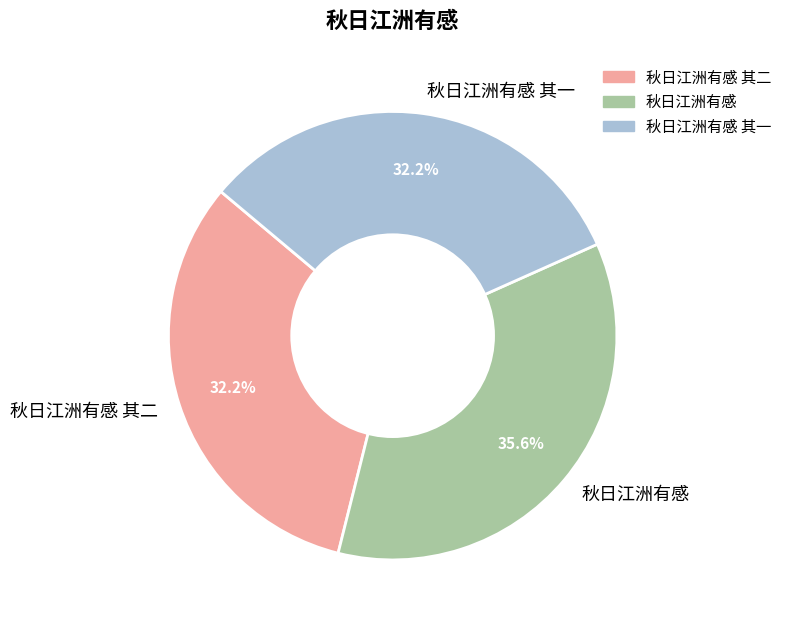

Which slice is the largest?

秋日江洲有感